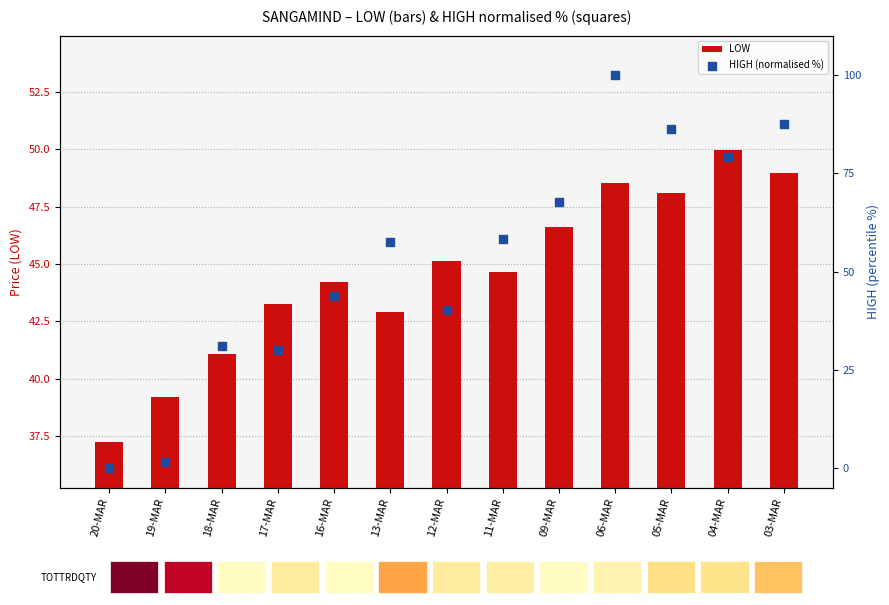

Is the value of LOW at 18-MAR greater than the value of HIGH (normalised %) at 13-MAR?

No